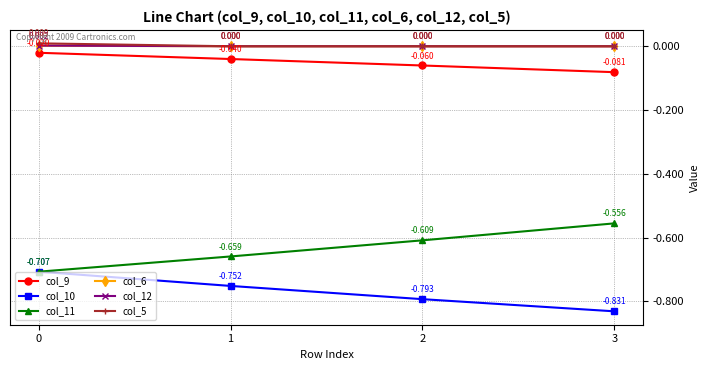

What is the total value across all series at 1?

-1.5